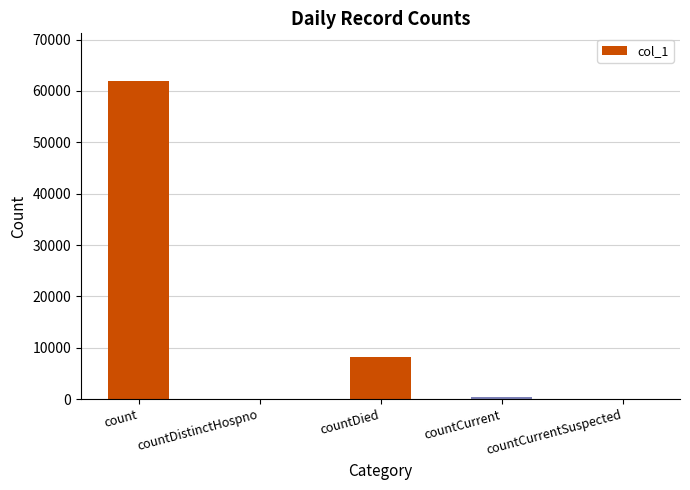

What is the maximum value shown in the chart?

61927